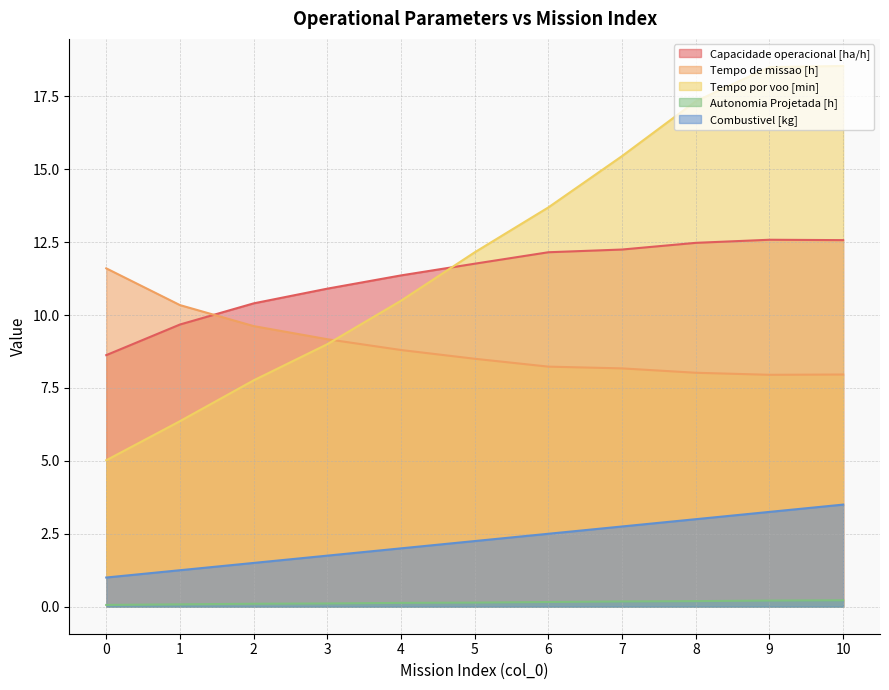

Reading right to left, what are all the values shown in this chart?

Capacidade operacional [ha/h]: 12.6	12.6	12.5	12.2	12.2	11.8	11.4	10.9	10.4	9.7	8.6
Tempo de missao [h]: 8.0	8.0	8.0	8.2	8.2	8.5	8.8	9.2	9.6	10.3	11.6
Tempo por voo [min]: 18.5	18.5	17.3	15.4	13.7	12.2	10.5	9.0	7.8	6.4	5.0
Autonomia Projetada [h]: 0.2	0.2	0.2	0.2	0.2	0.1	0.1	0.1	0.1	0.1	0.1
Combustivel [kg]: 3.5	3.2	3.0	2.8	2.5	2.2	2.0	1.8	1.5	1.2	1.0